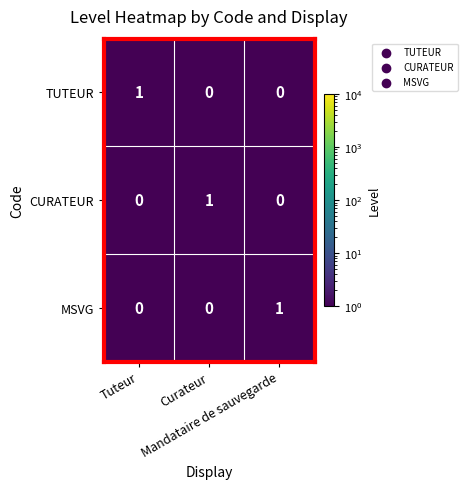

How many CURATEUR values are between 0 and 1?

3